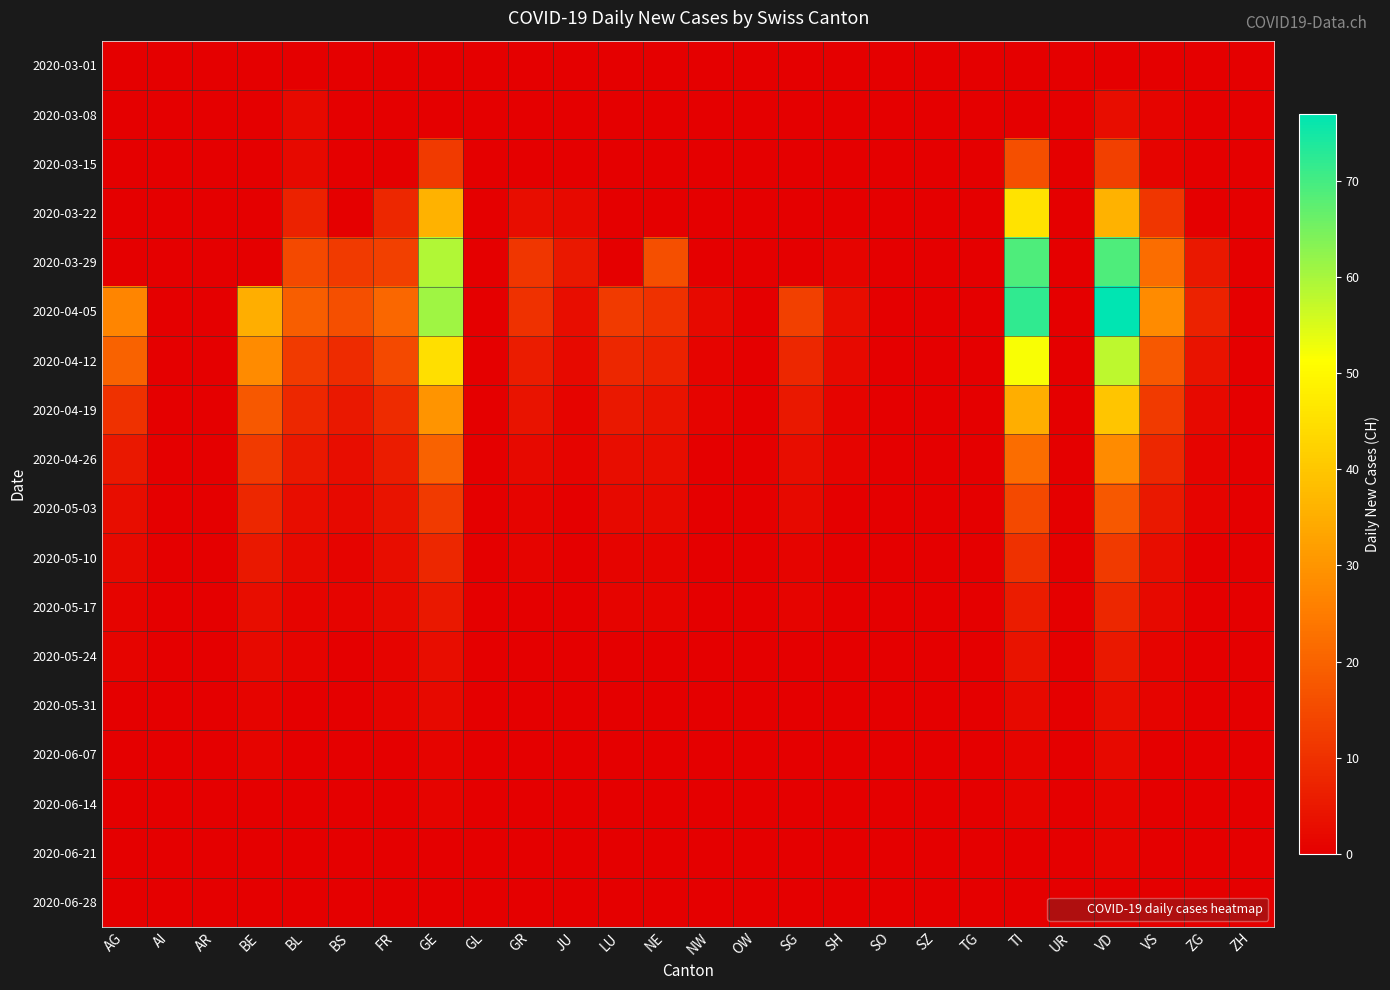

At which category is the sum across all series the highest?

VD